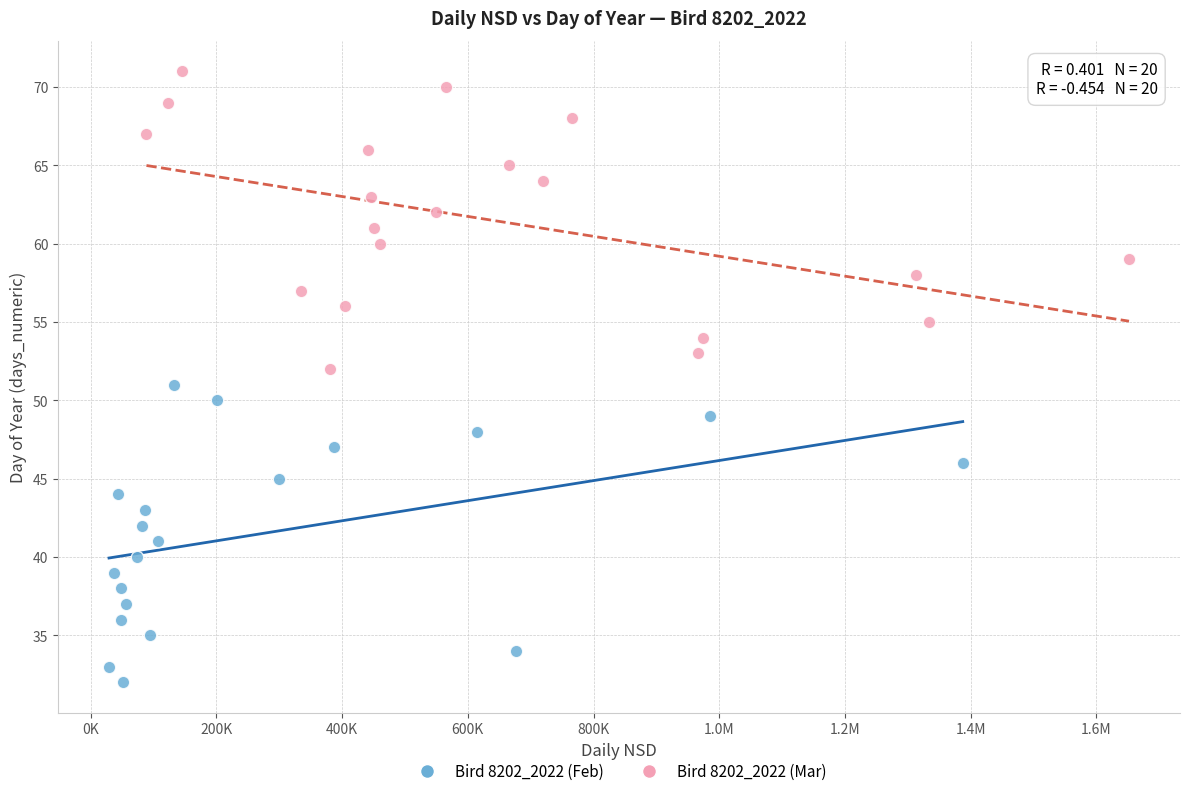

Which series reaches the minimum Y coordinate?

Bird 8202_2022 (Feb)